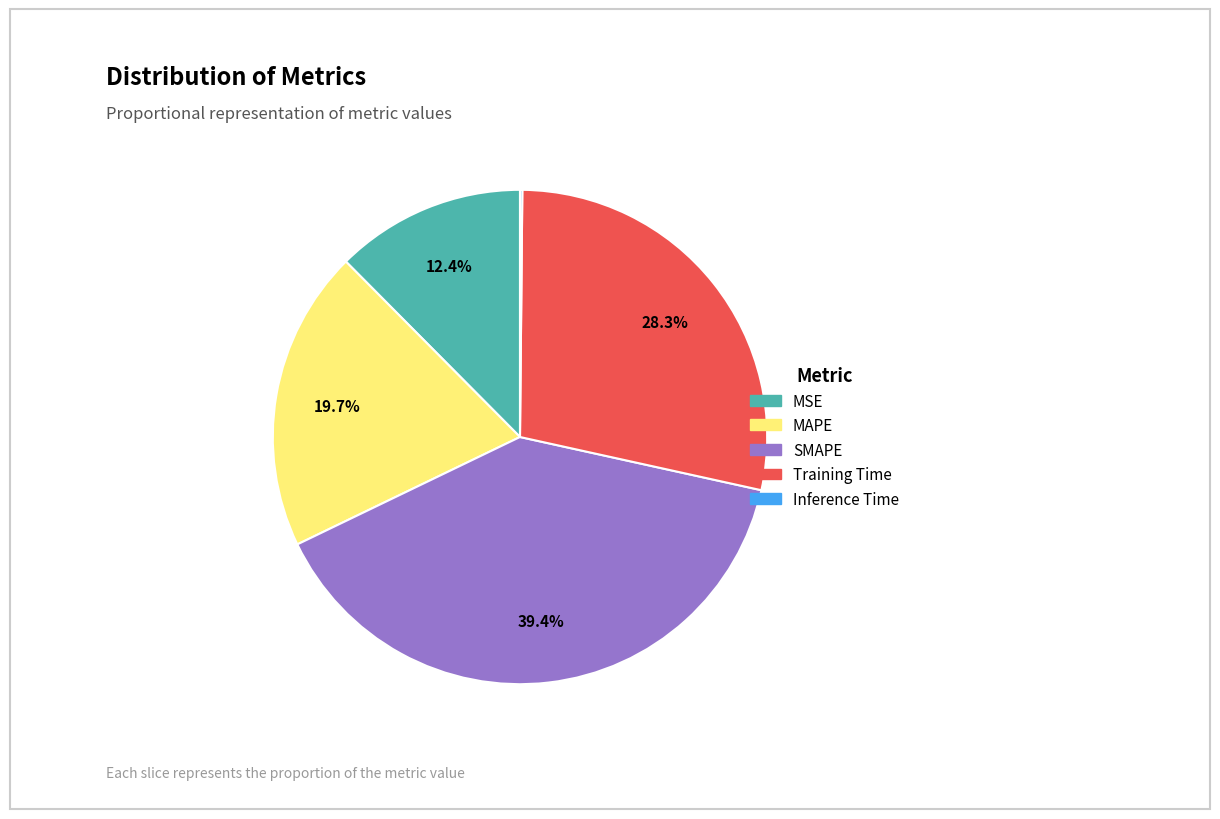

To the nearest percent, what portion does Training Time represent?

28%